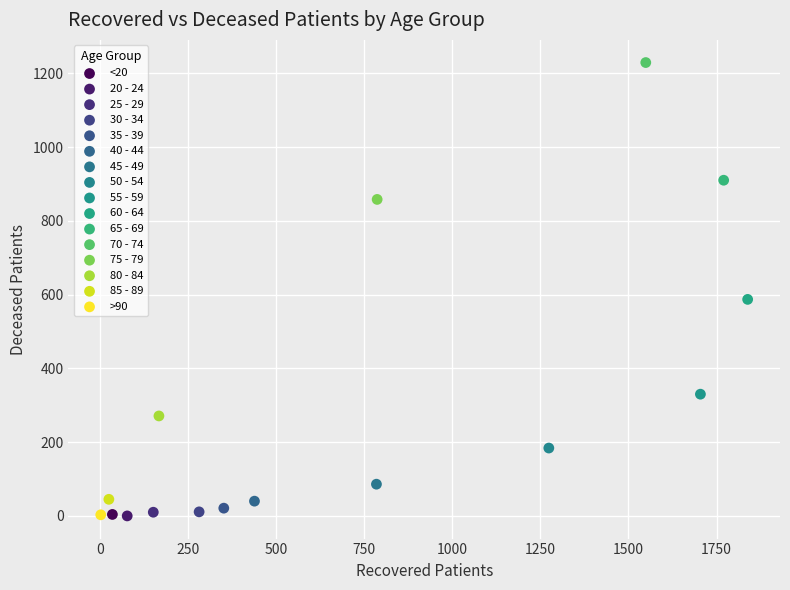

What are all the series names shown in the legend?

<20, 20 - 24, 25 - 29, 30 - 34, 35 - 39, 40 - 44, 45 - 49, 50 - 54, 55 - 59, 60 - 64, 65 - 69, 70 - 74, 75 - 79, 80 - 84, 85 - 89, >90